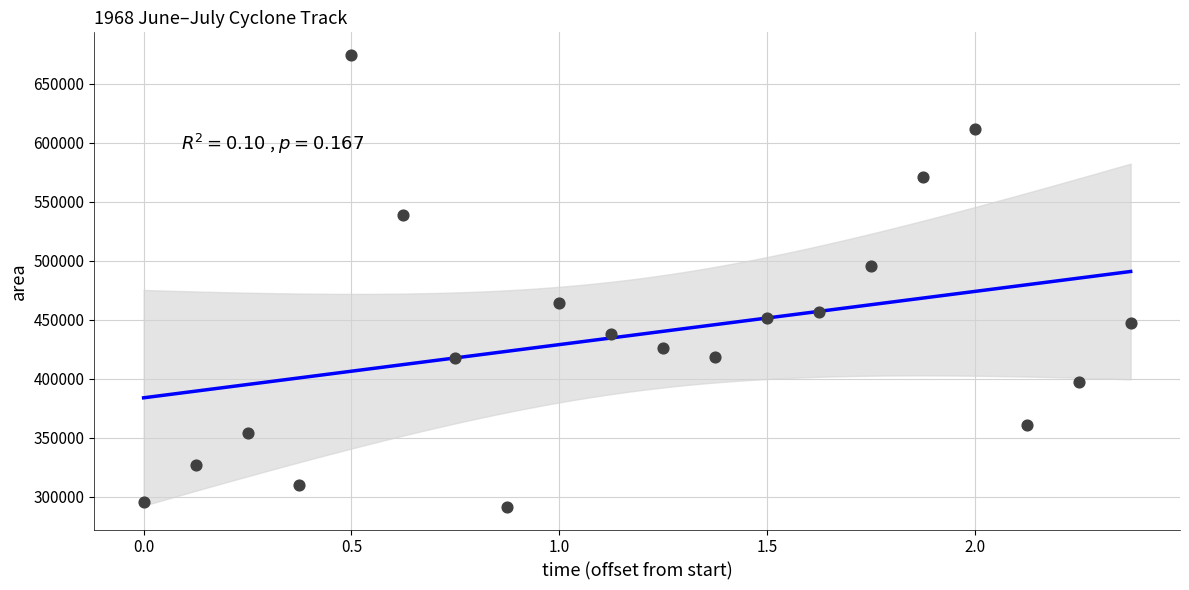

What is the range of Y values (max minus min)?

383125